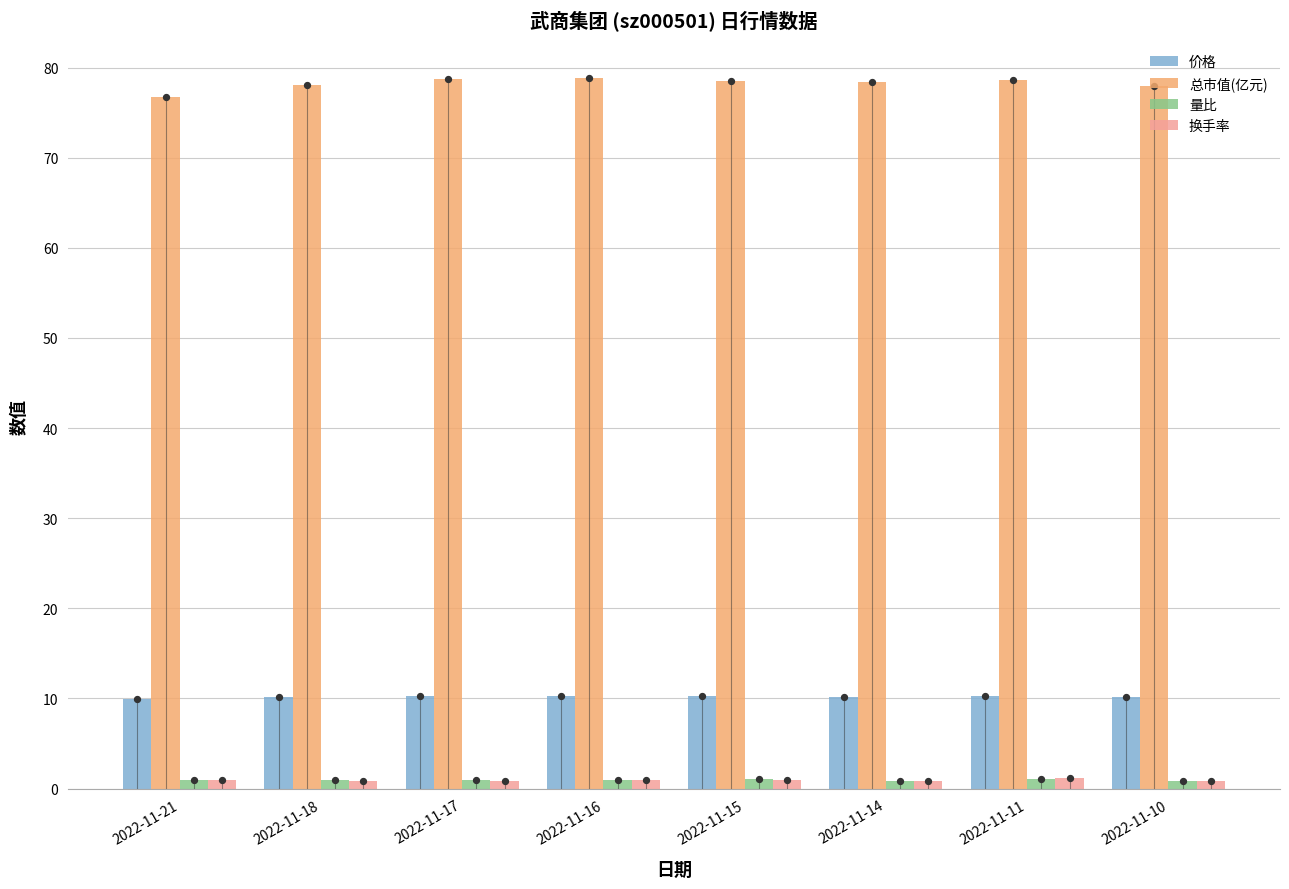

Which series reaches the minimum Y coordinate?

量比